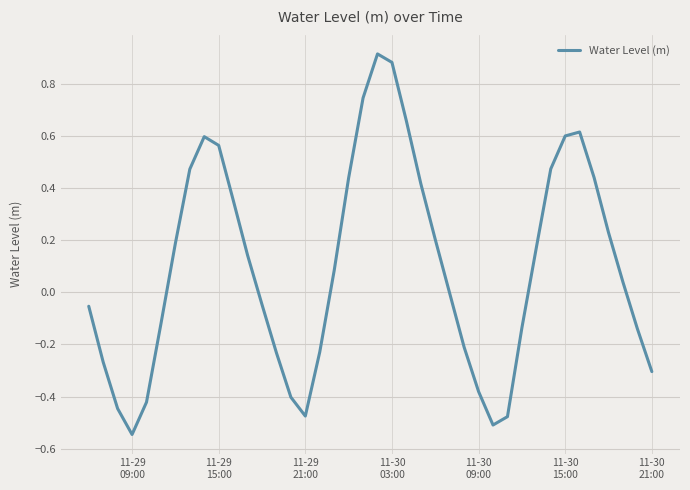

What is the difference between the maximum and minimum values?

1.5